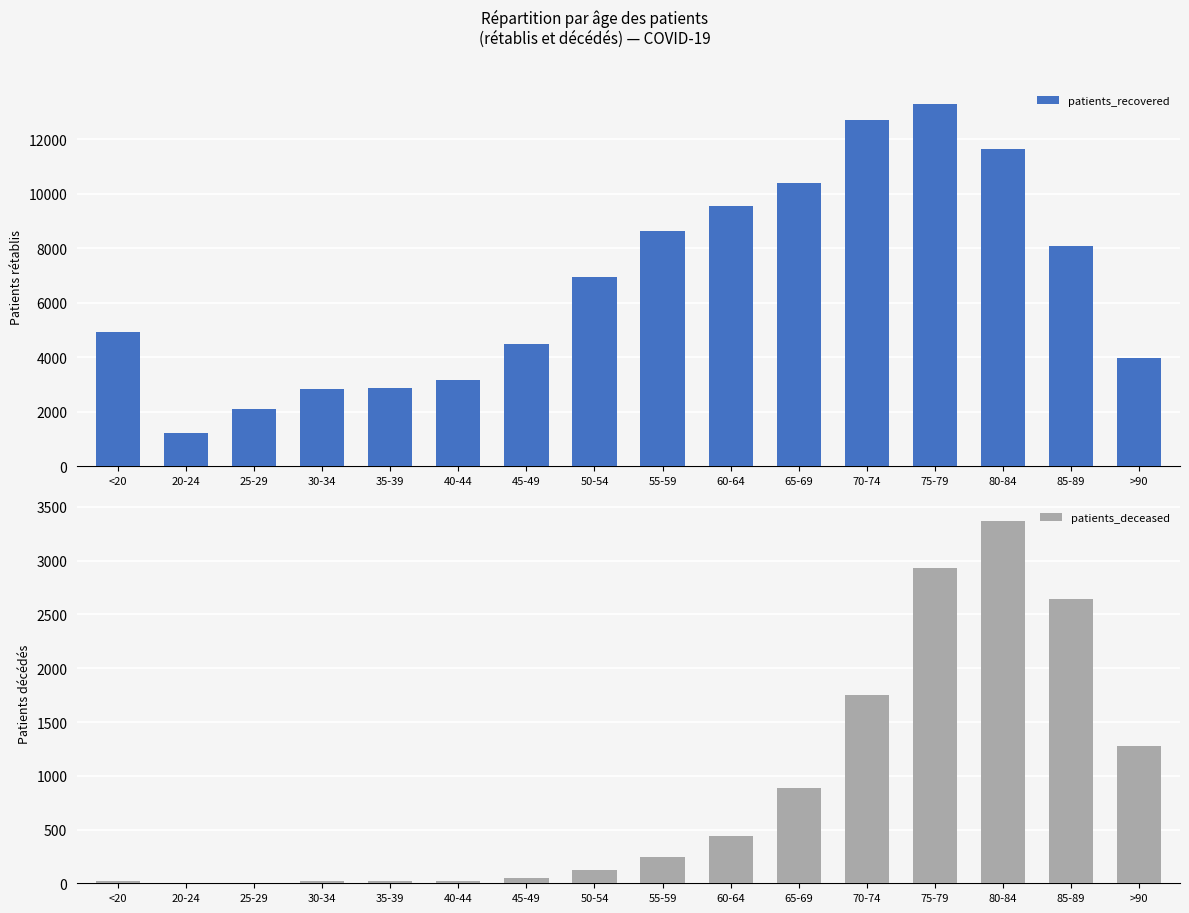

Read the patients_deceased value at 50-54, to the nearest 50.

150